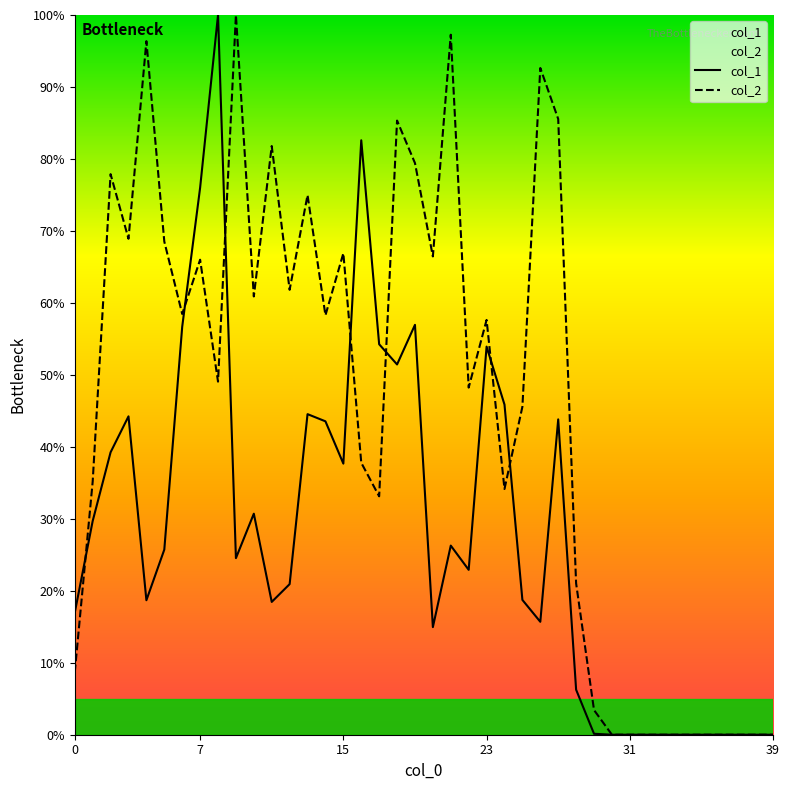

Rank the series by their average value, from highest to lowest.

col_2, col_1